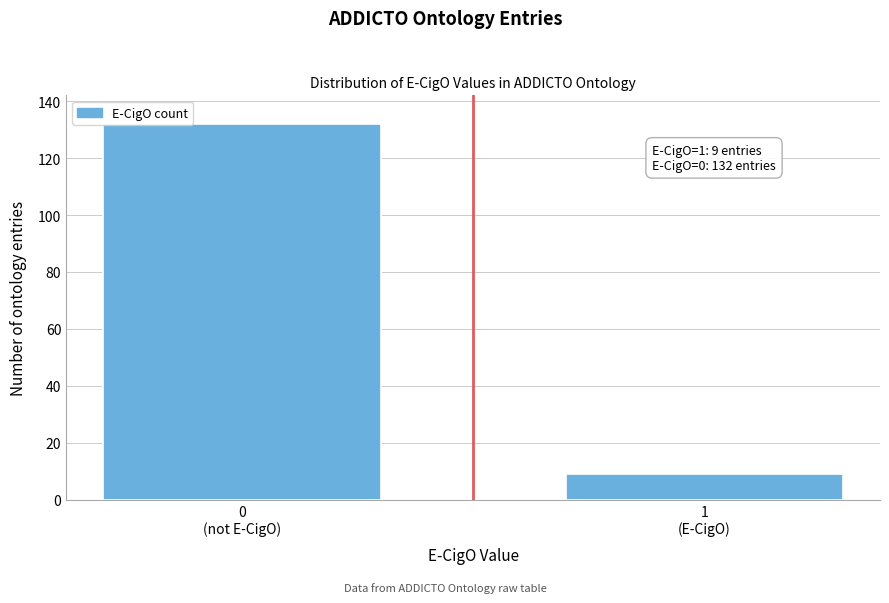

Reading right to left, list all the values displayed in this chart.

9	132